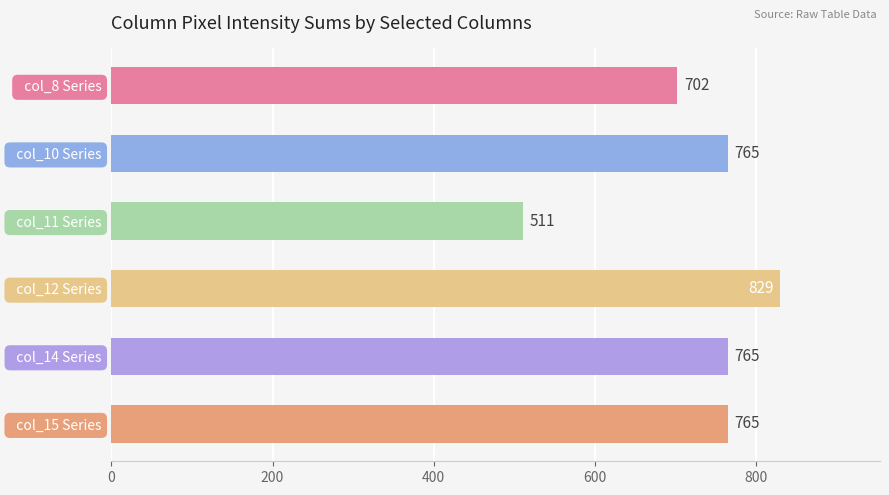

How many data points are less than 765?

2